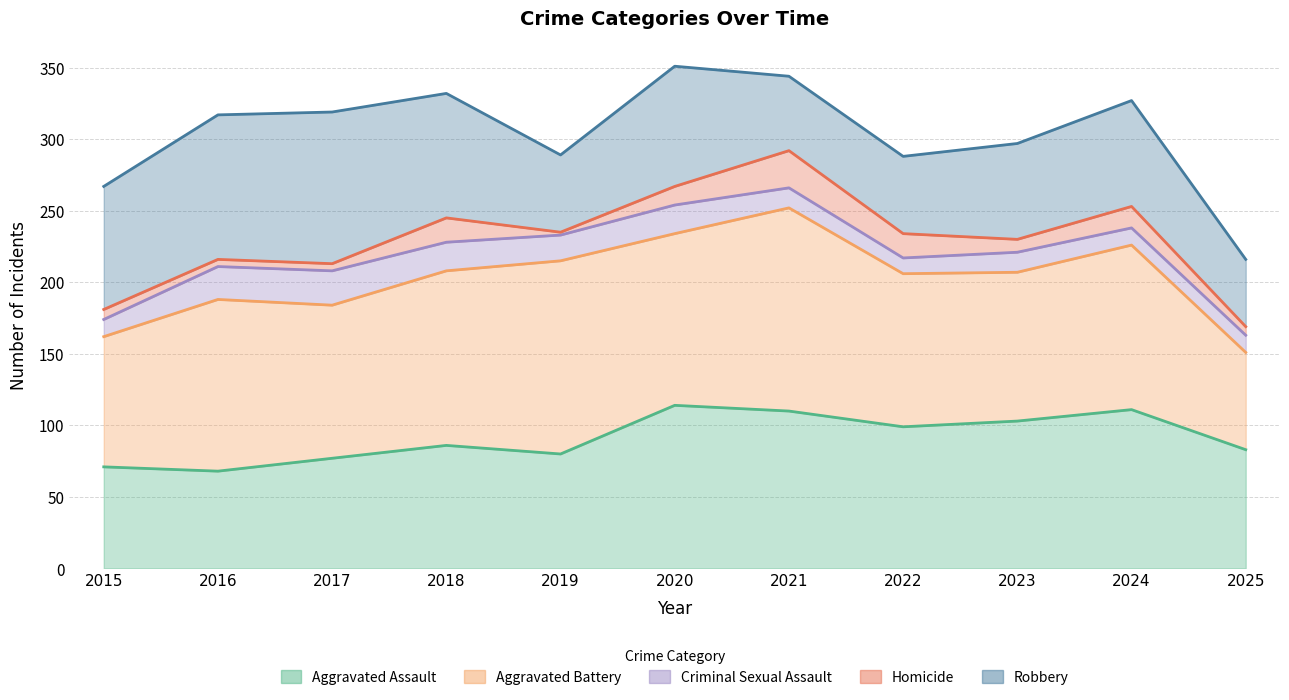

What are all the series names shown in the legend?

Aggravated Assault, Aggravated Battery, Criminal Sexual Assault, Homicide, Robbery